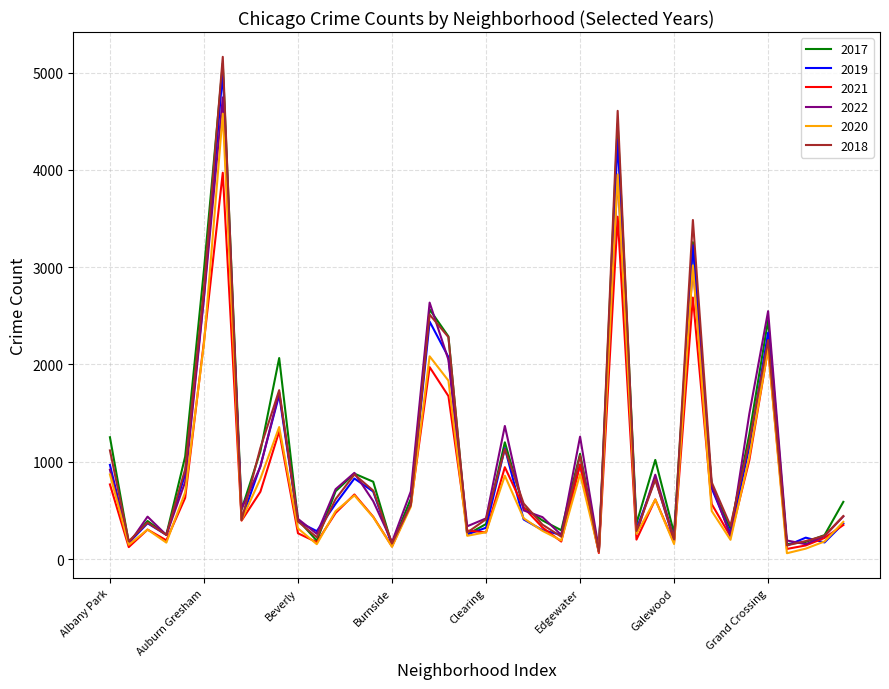

What is the maximum value shown in the chart?

5162